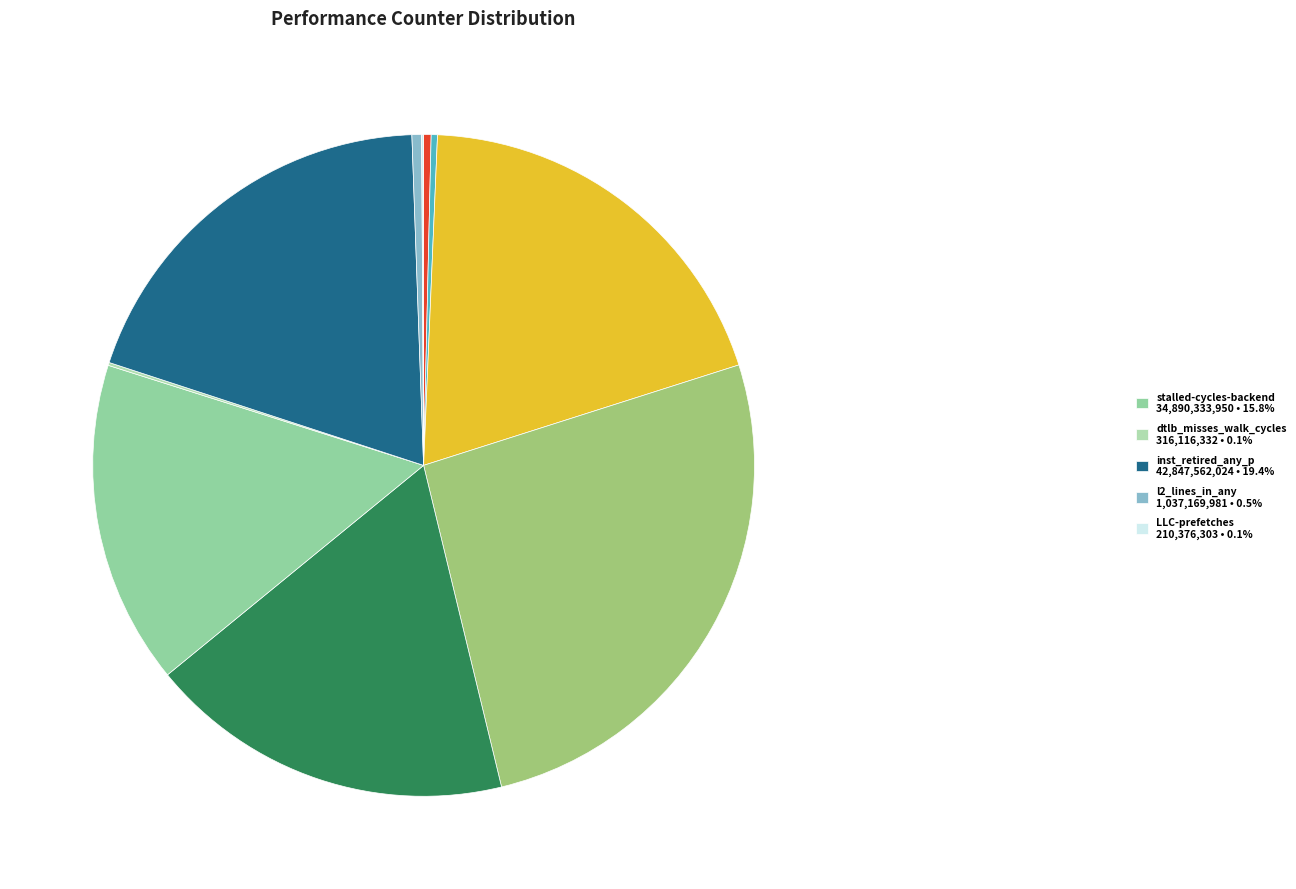

How many slices are in this pie chart?

10